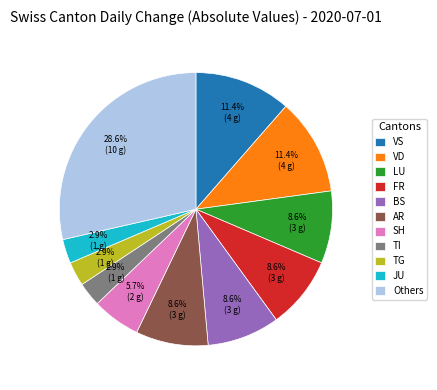

Do VD and LU together represent more than half of the pie?

No